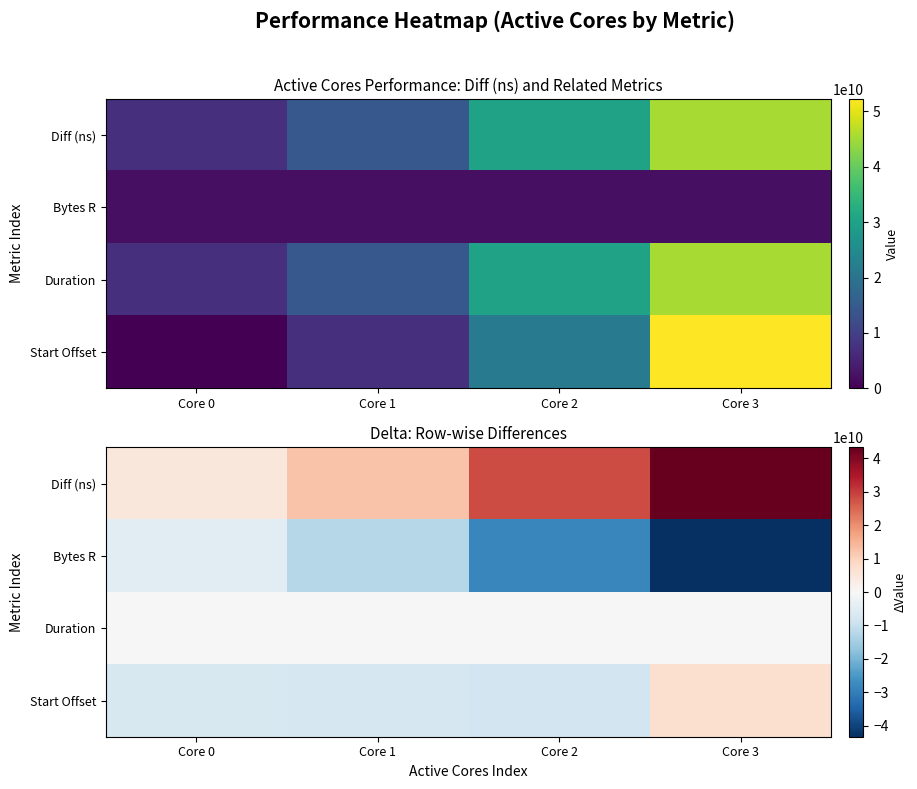

Where does the Diff (ns) series first go above 28094859971?

Core 3